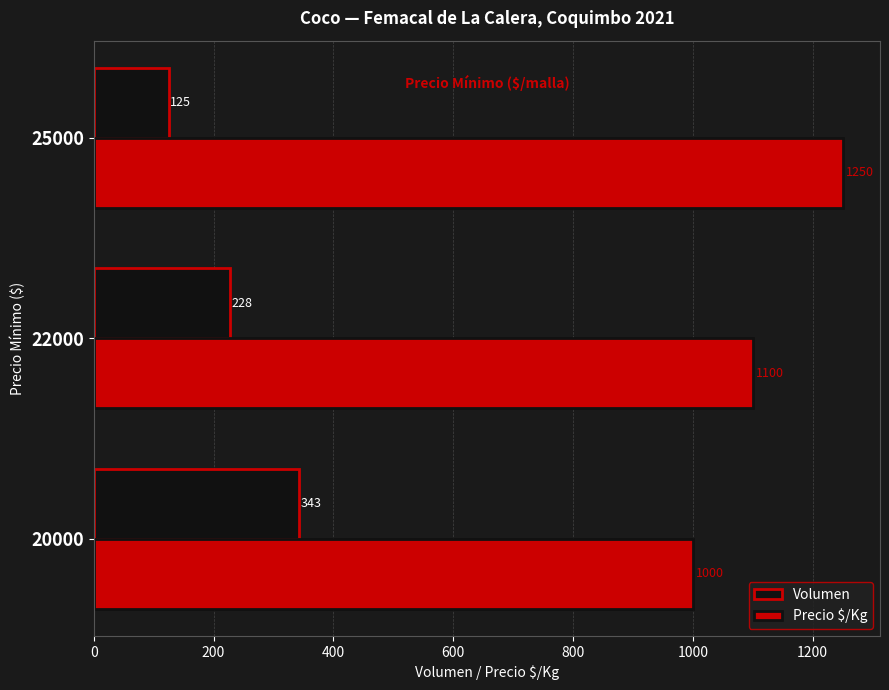

At which category is the sum across all series the highest?

25000